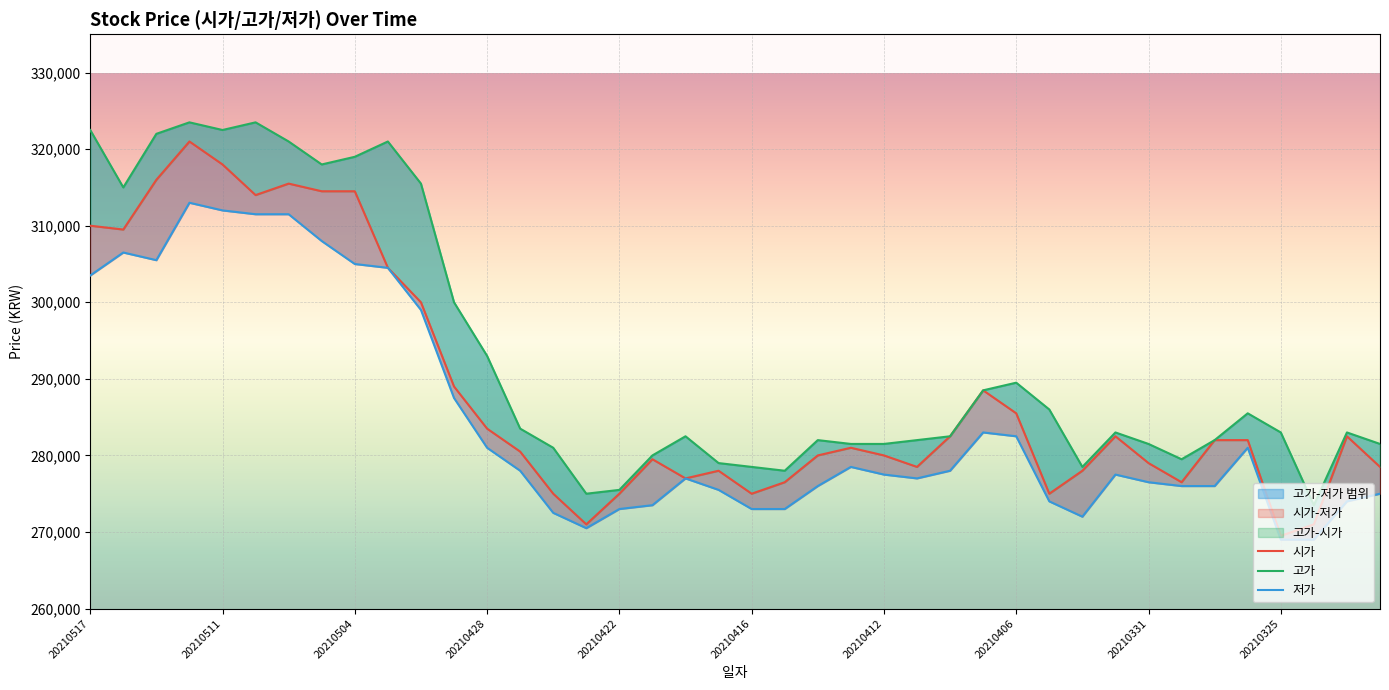

At which label is 시가 closest to 295250?

10